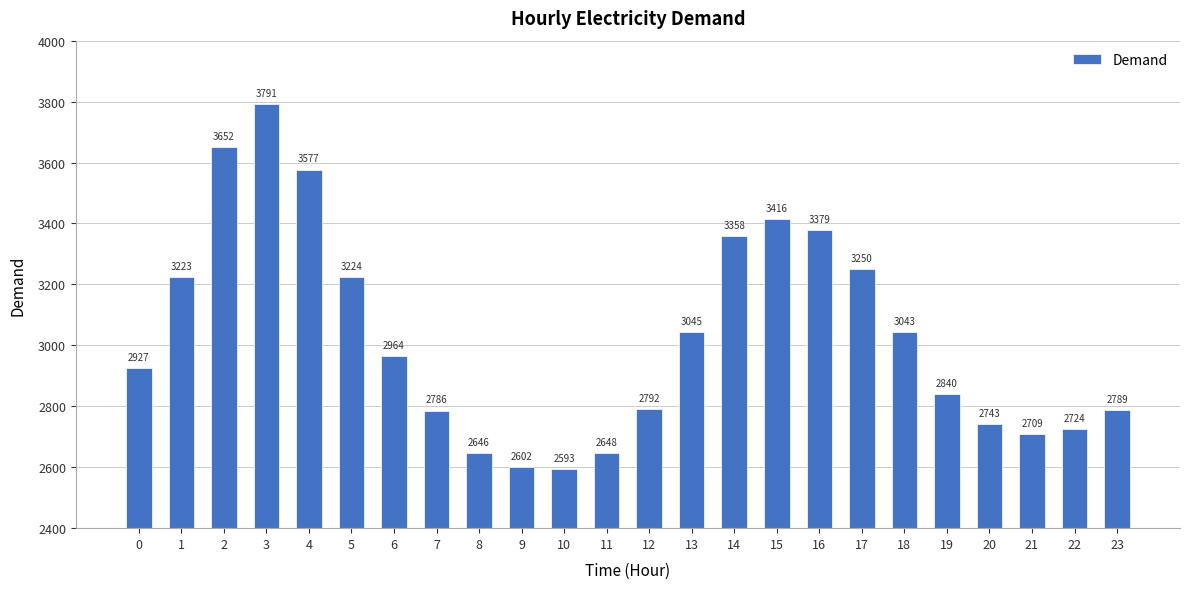

Which category has the lowest value across all series?

10